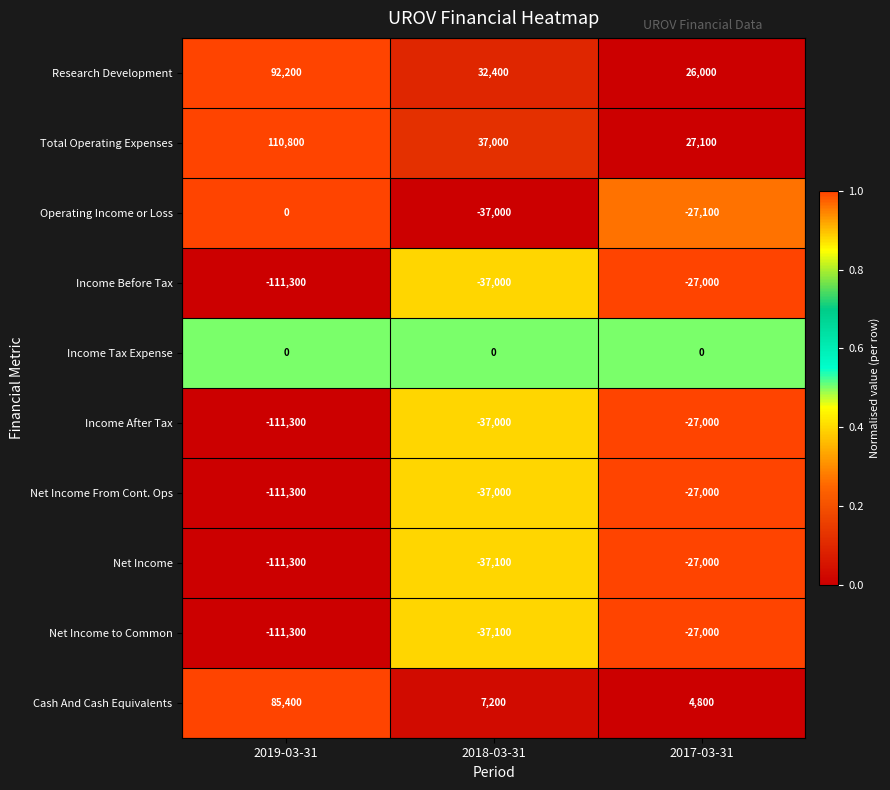

What is the sum of the Income Before Tax values at 2018-03-31 and 2017-03-31?

-64000